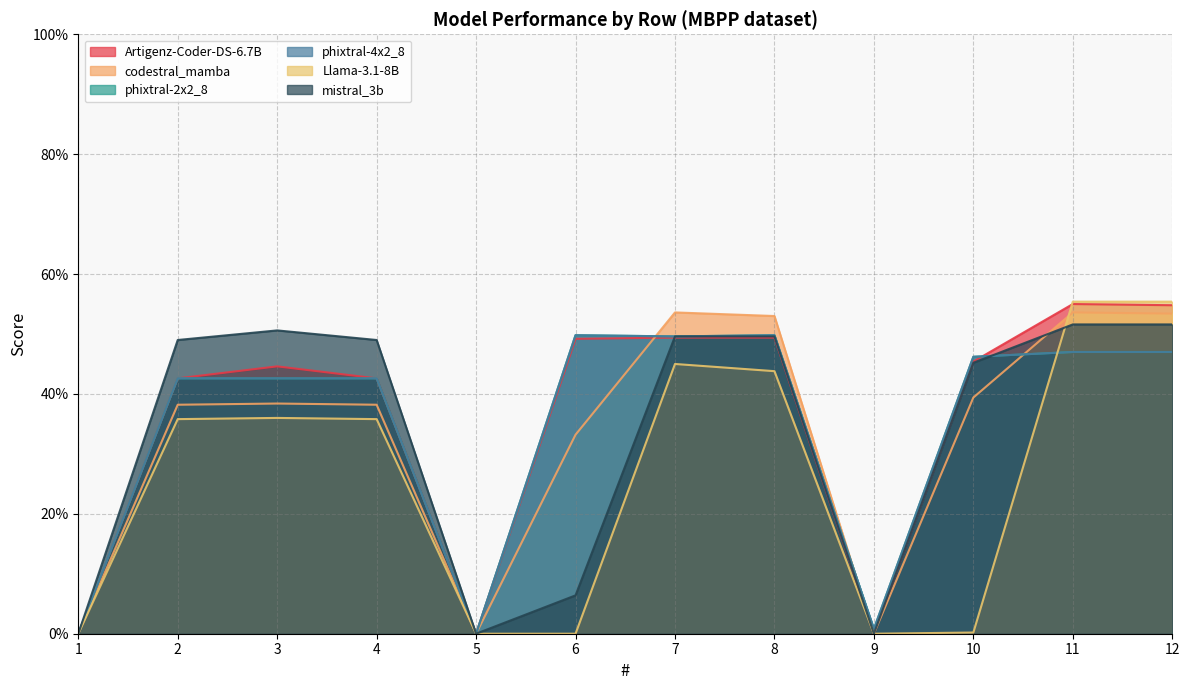

What is the highest value of the Artigenz-Coder-DS-6.7B series?

0.6